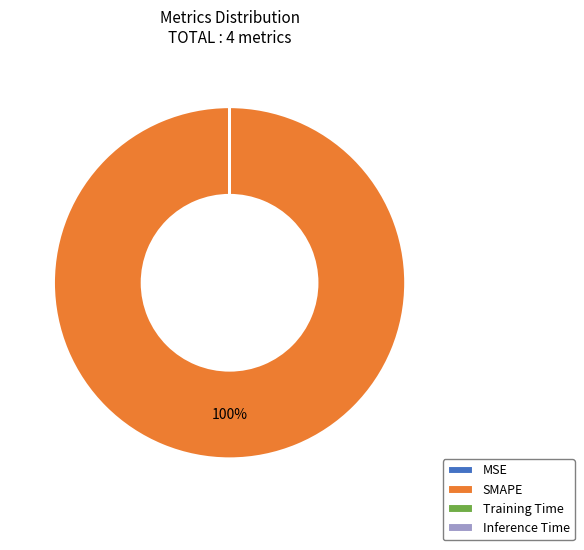

Which slice is the largest?

SMAPE